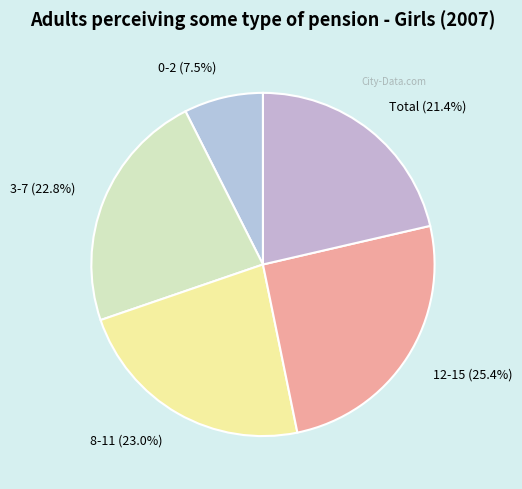

How many slices are in this pie chart?

5